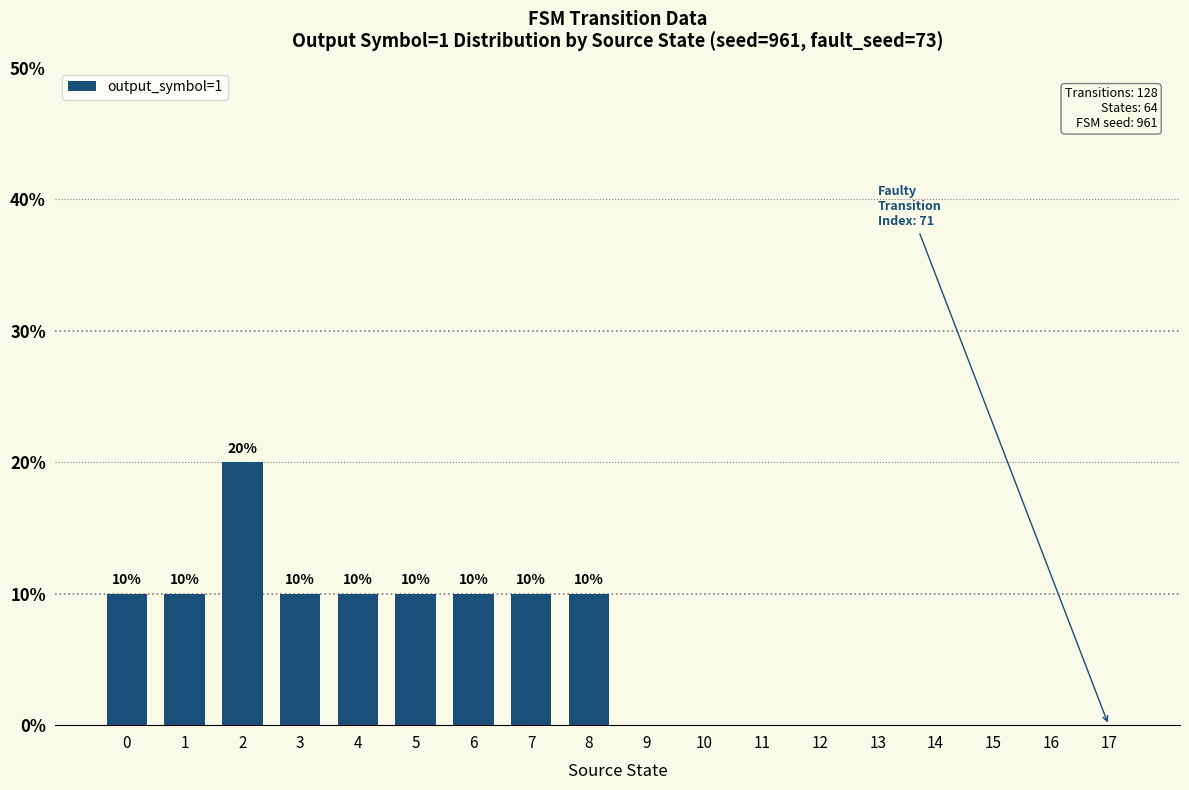

What is the difference between the maximum and minimum values?

0.2